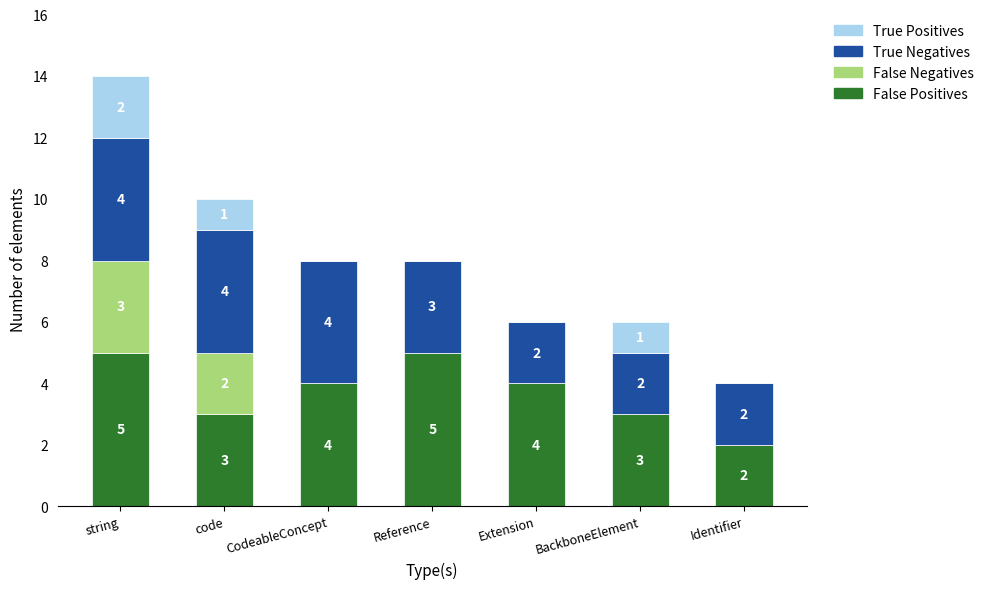

At which category is the sum across all series the highest?

string